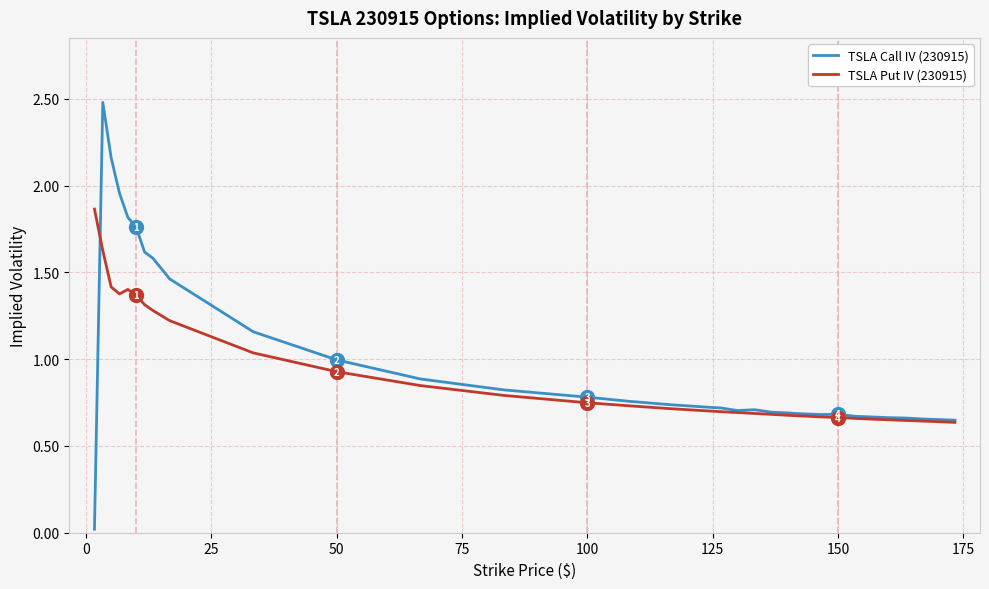

What is the maximum value shown in the chart?

2.5